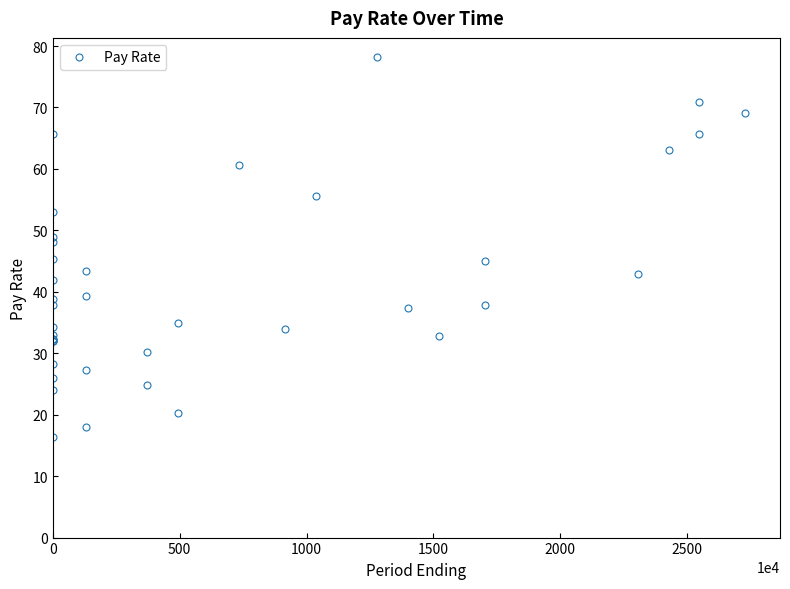

What is the difference between the maximum and second lowest values?

60.3